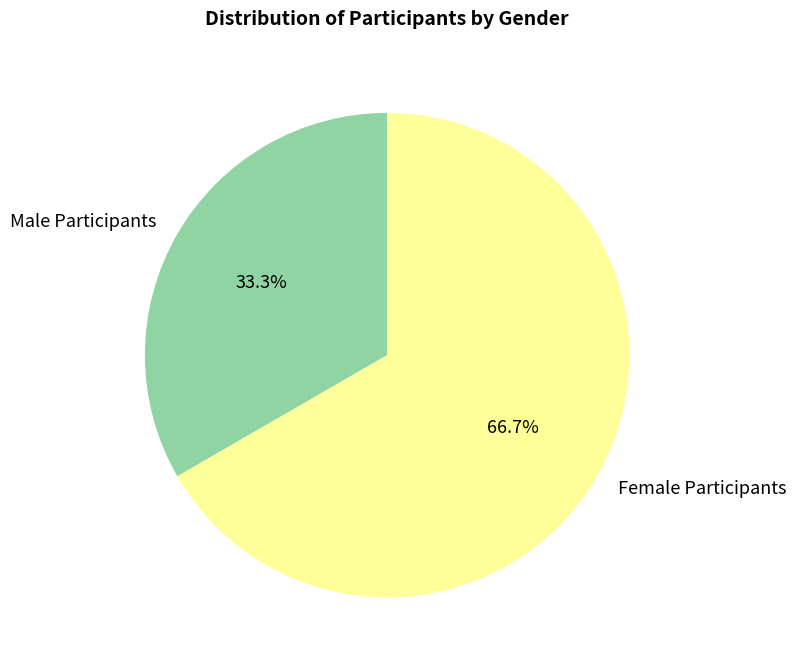

To the nearest percent, what is the difference between the Male Participants and Female Participants slice percentages?

33%